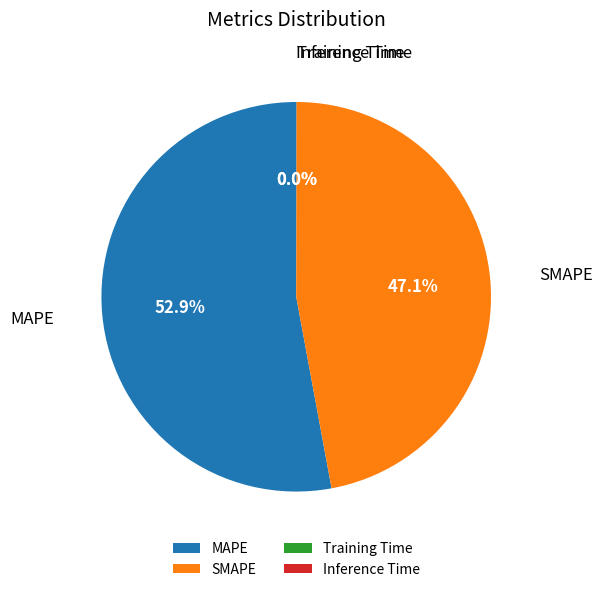

Which slice is the largest?

MAPE